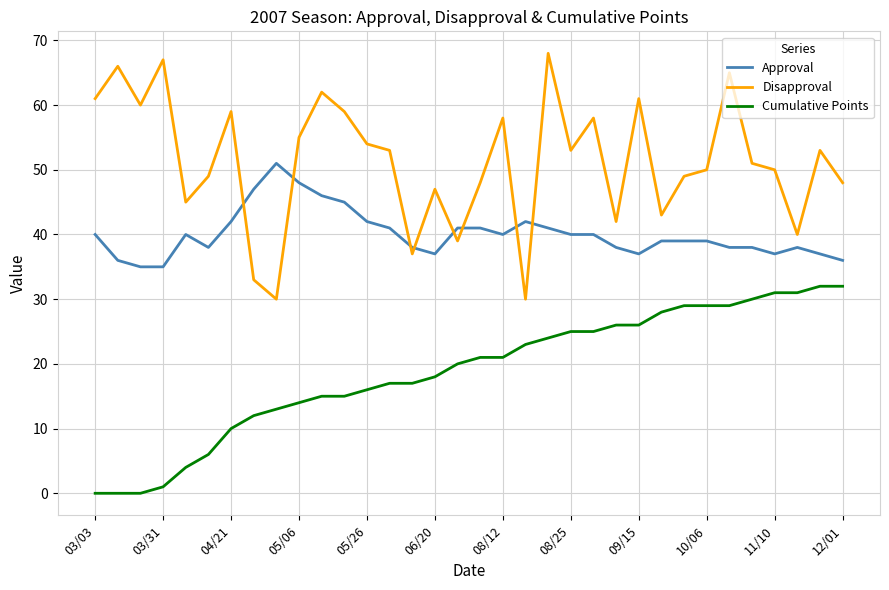

Which series has the largest total across all categories?

Disapproval